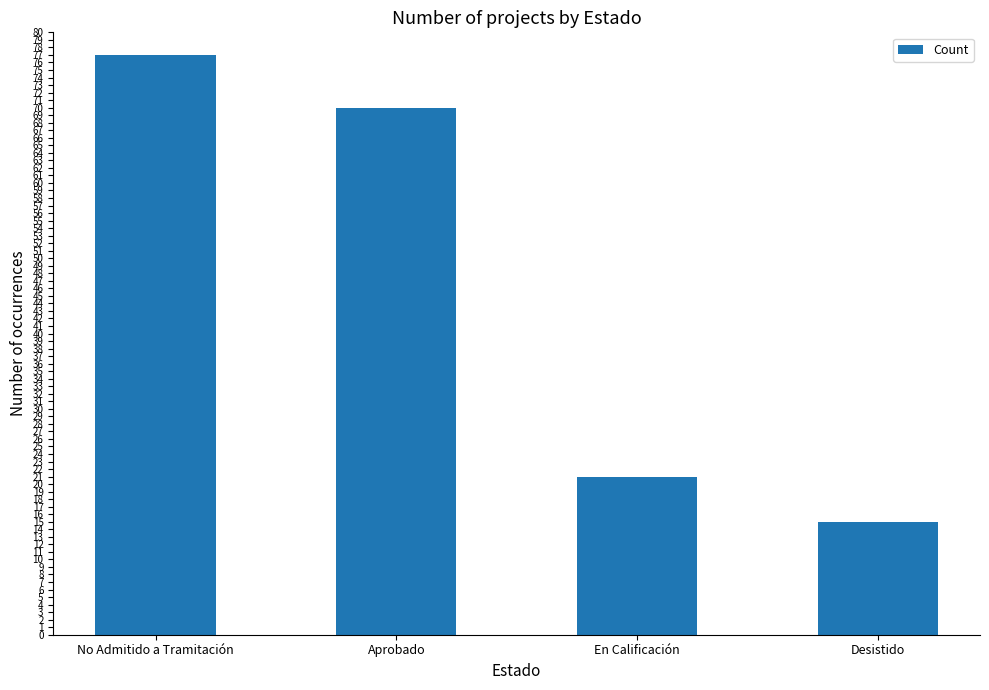

What is the sum of all values?

183